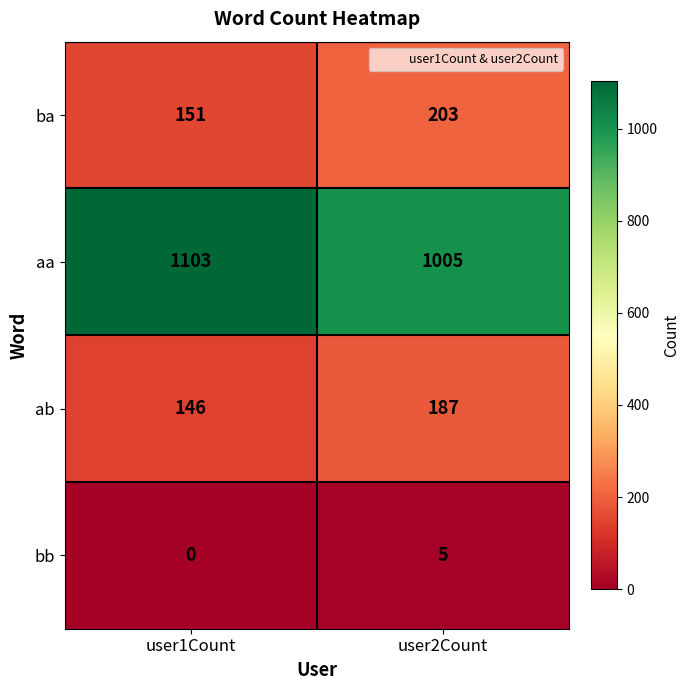

Which category has the lowest value across all series?

user1Count